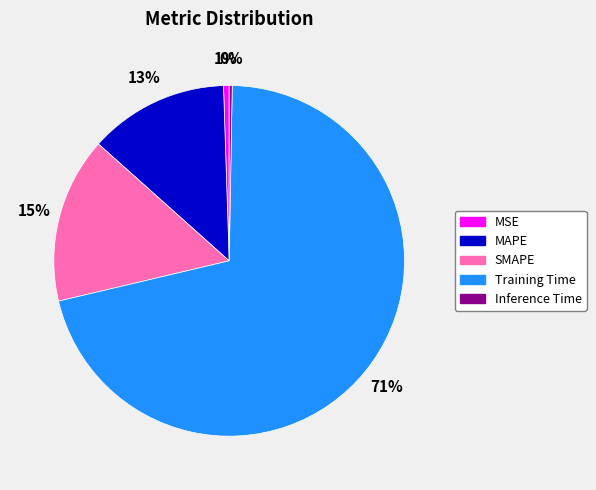

Is there any slice that represents more than half of the pie?

Yes